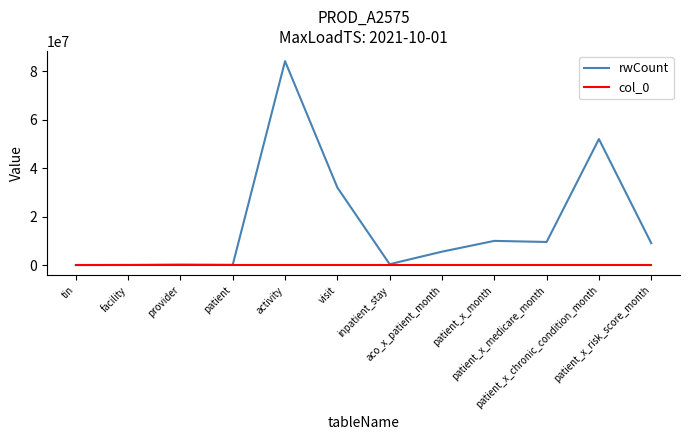

Which series has the largest range (max minus min)?

rwCount